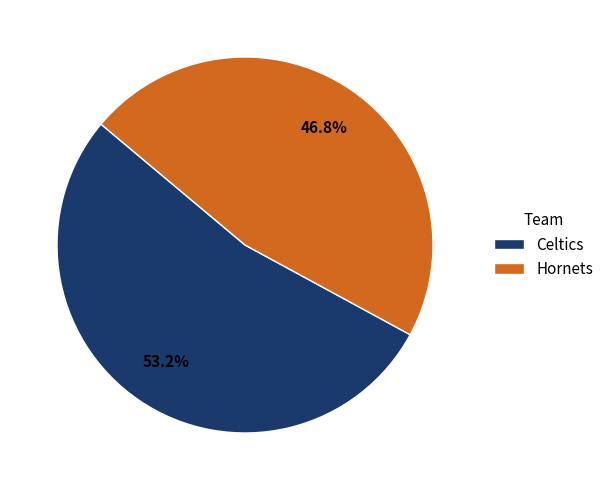

Is it true that Hornets is 47% of the pie?

True